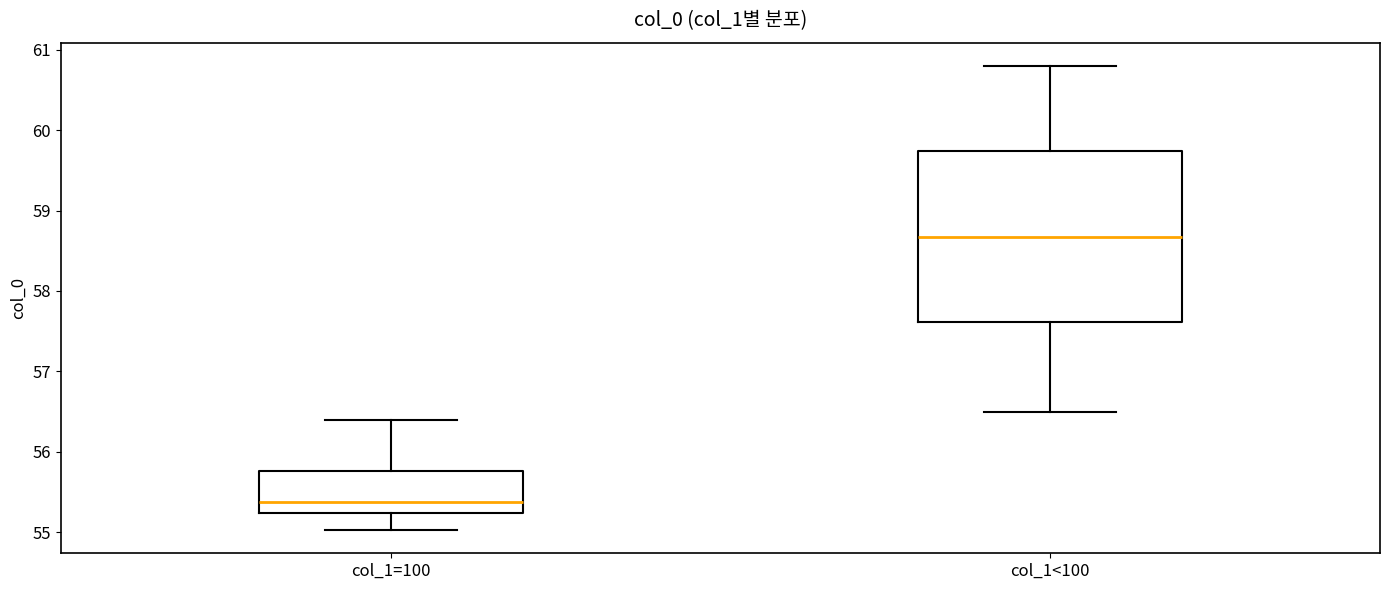

Which box has the highest median line?

col_1<100